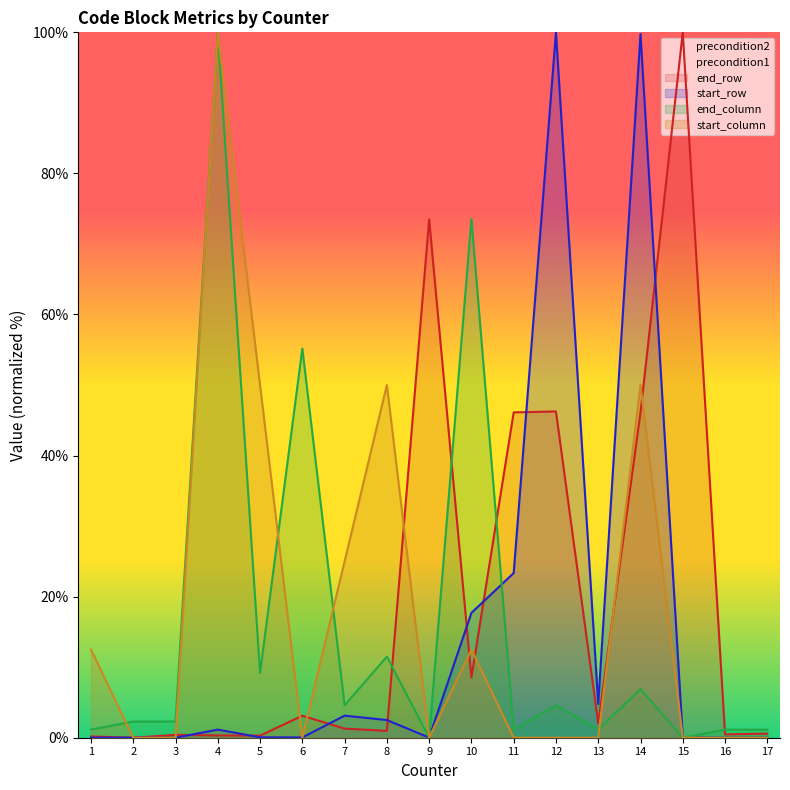

Reading right to left, extract all data points from this chart.

end_row: 0.6	0.5	100.0	46.1	2.0	46.3	46.1	8.5	73.5	1.0	1.3	3.1	0.3	0.3	0.4	0.0	0.2
start_row: 0.0	0.0	0.0	99.8	4.8	100.0	23.3	17.7	0.0	2.5	3.1	0.0	0.1	1.1	0.0	0.0	0.0
end_column: 1.1	1.1	0.0	6.9	1.1	4.6	1.1	73.6	0.0	11.5	4.6	55.2	9.2	100.0	2.3	2.3	1.1
start_column: 0.0	0.0	0.0	50.0	0.0	0.0	0.0	12.5	0.0	50.0	25.0	0.0	50.0	100.0	0.0	0.0	12.5